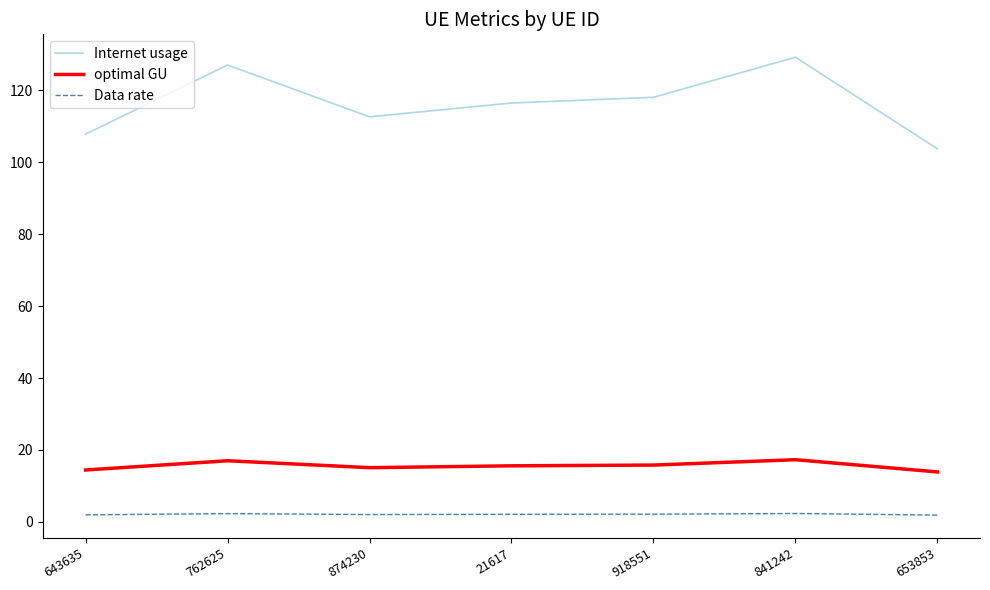

Which series has the largest range (max minus min)?

Internet usage